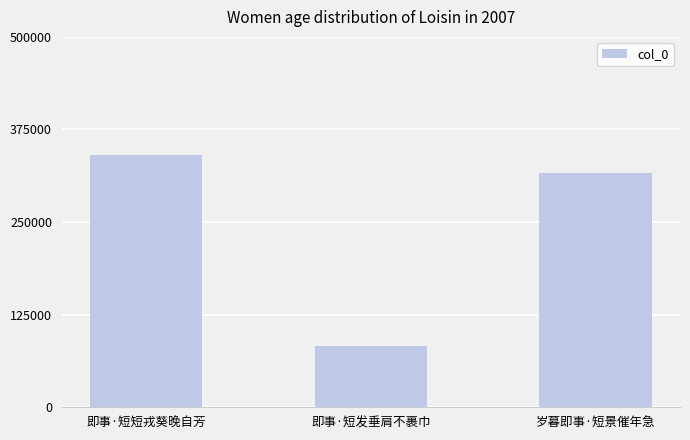

Count the number of categories in the chart.

3